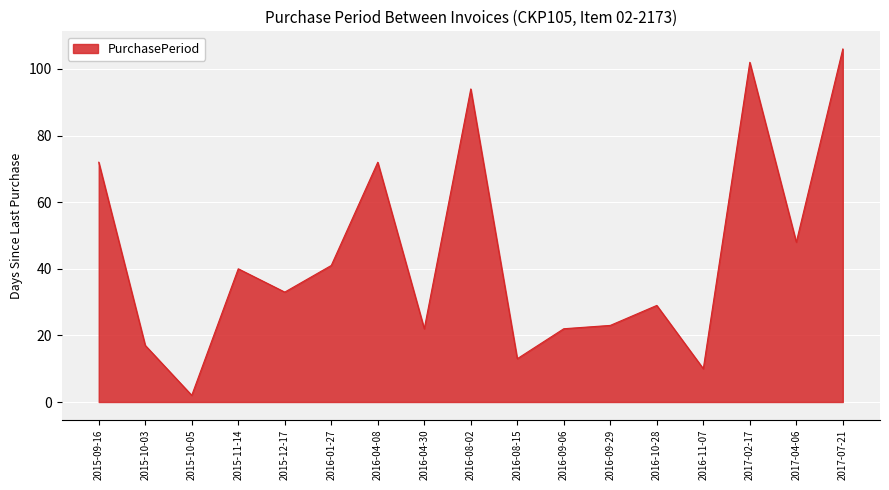

Is it true that the value at 2017-07-21 is 106?

True